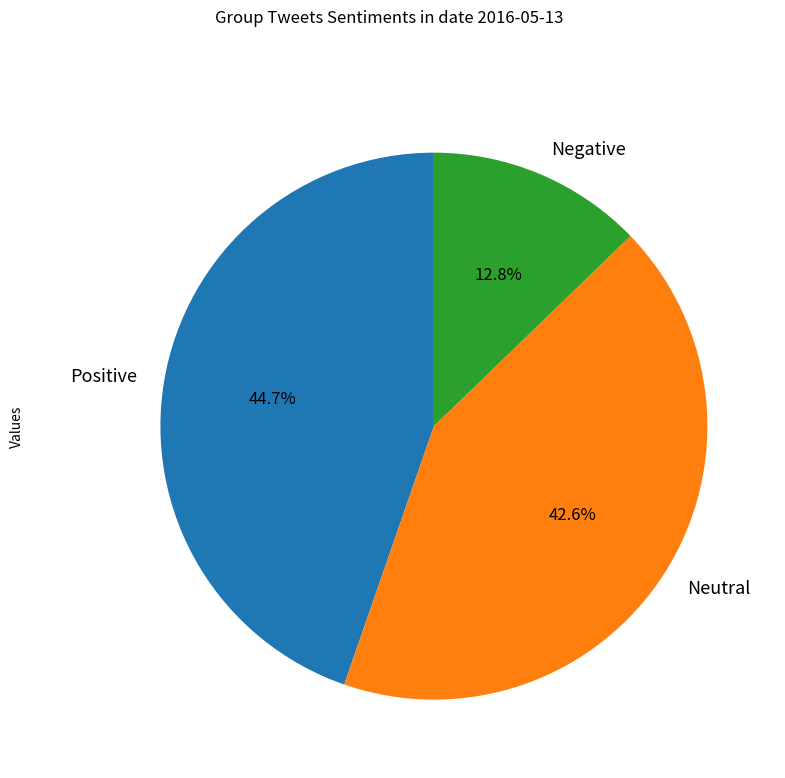

What is the largest slice in the pie chart?

Positive